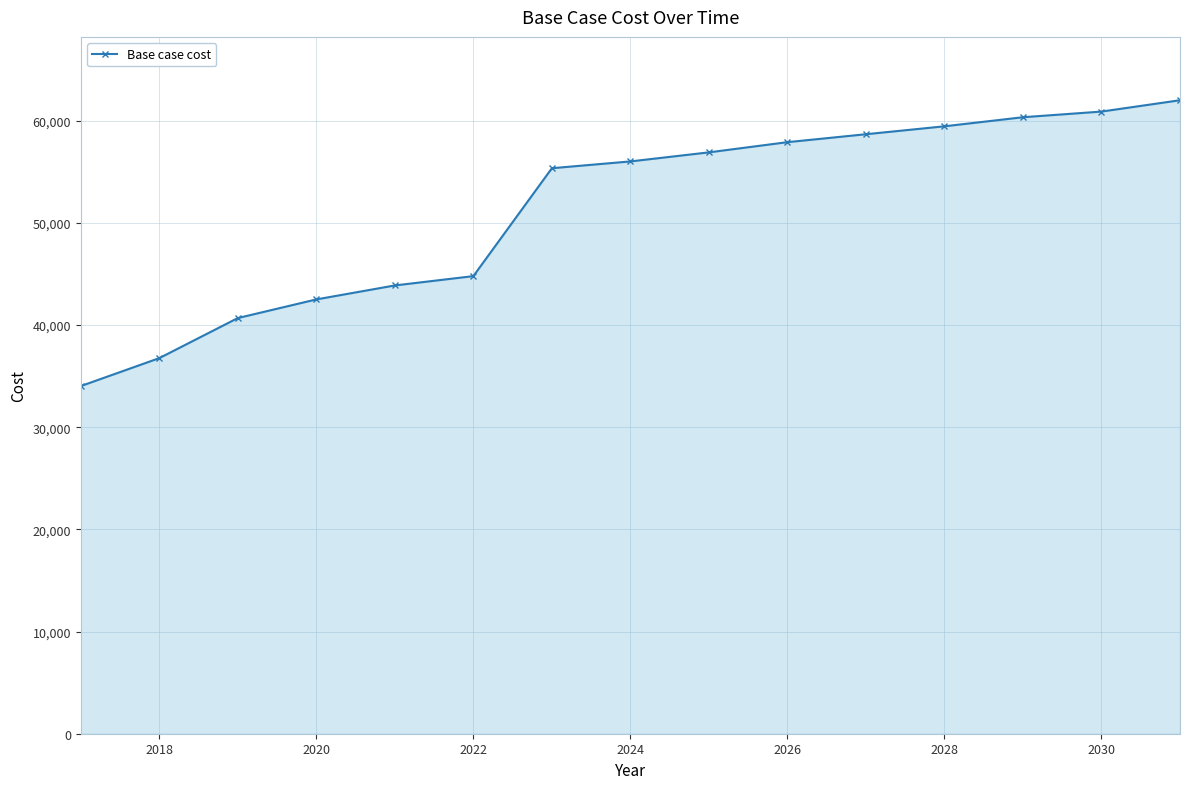

What is the difference between the second highest and minimum values?

26870.1